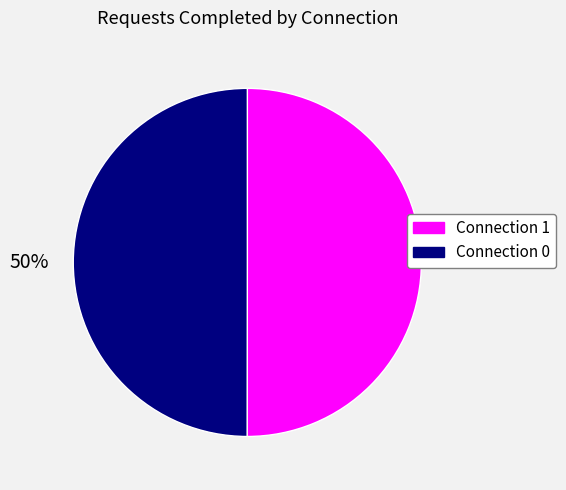

Is it true that Connection 1 is 62% of the pie?

False